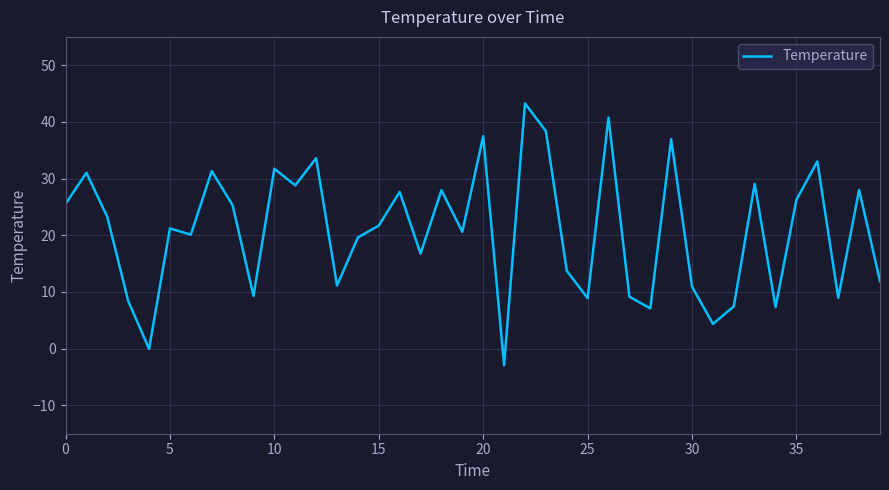

What is the greatest value displayed?

43.3